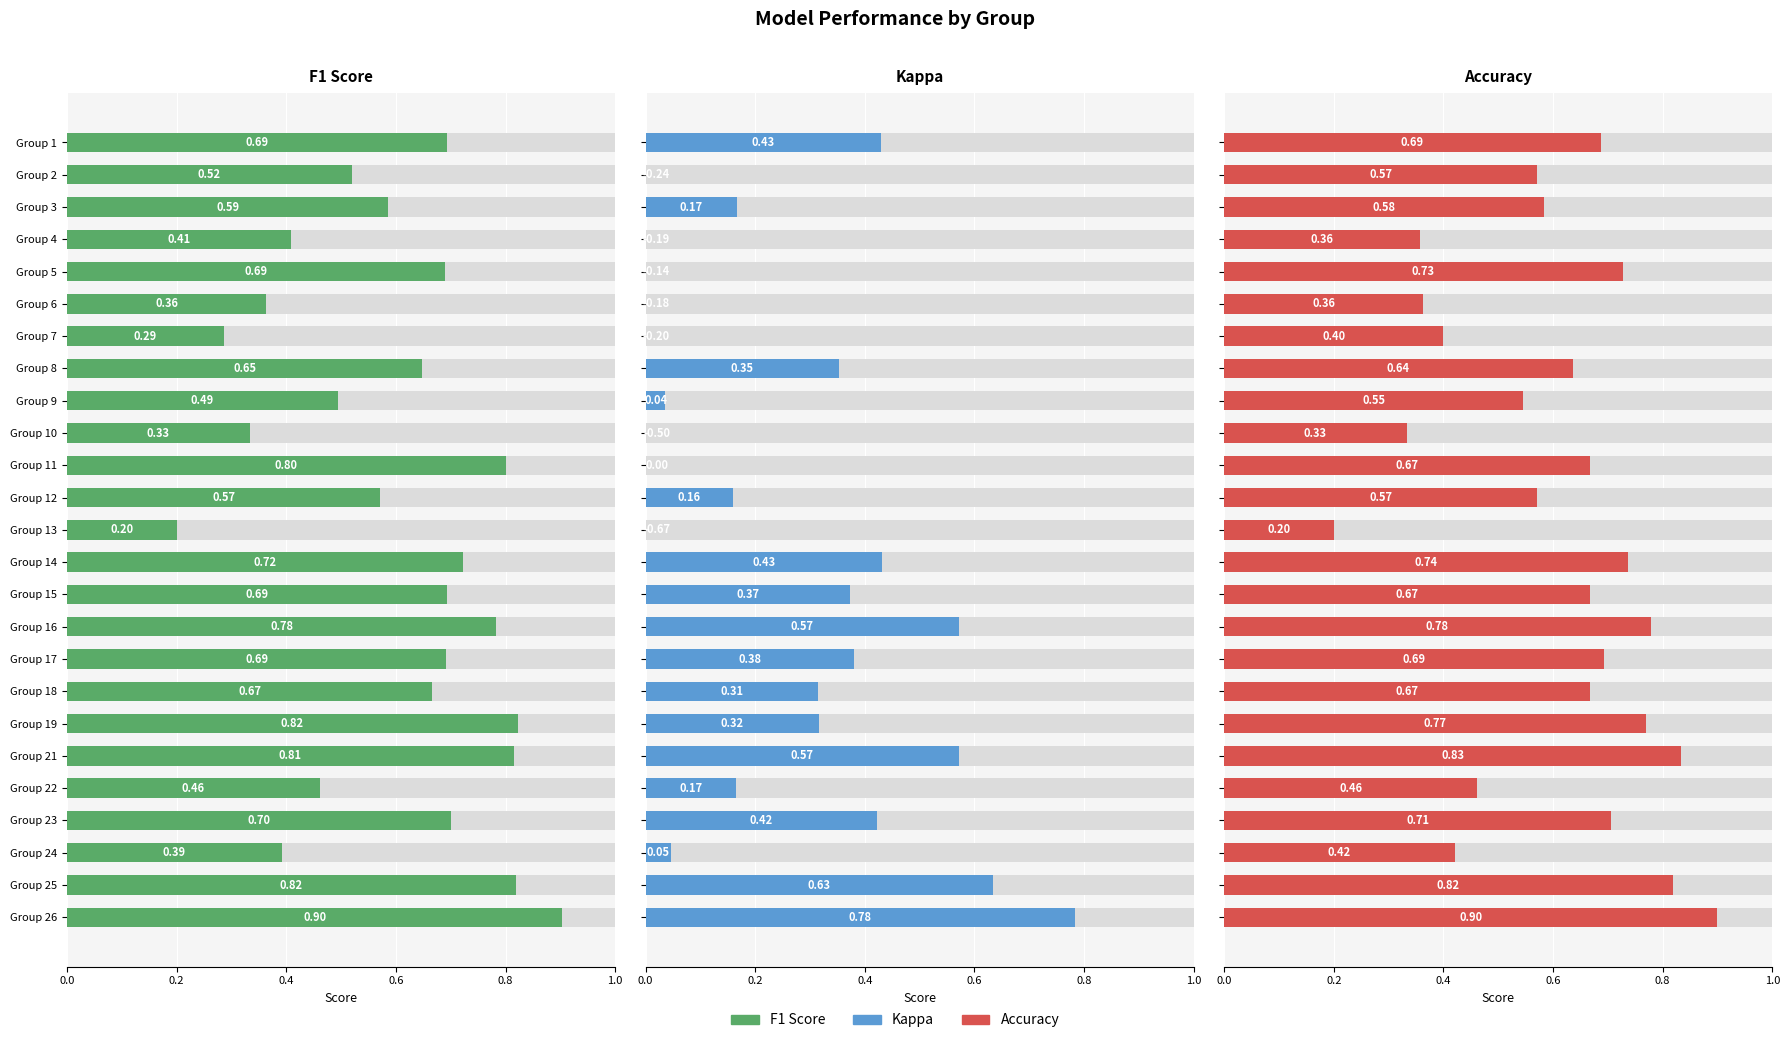

Which series changed the most between Group 11 and Group 24?

F1 Score